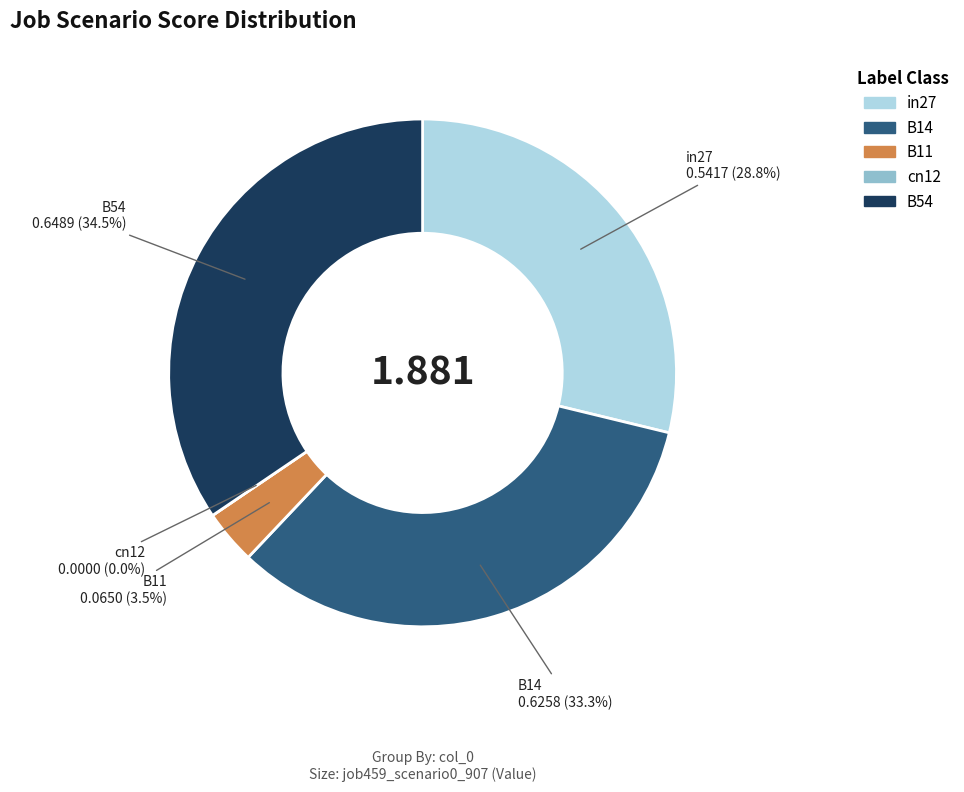

Which slice is the largest?

B54